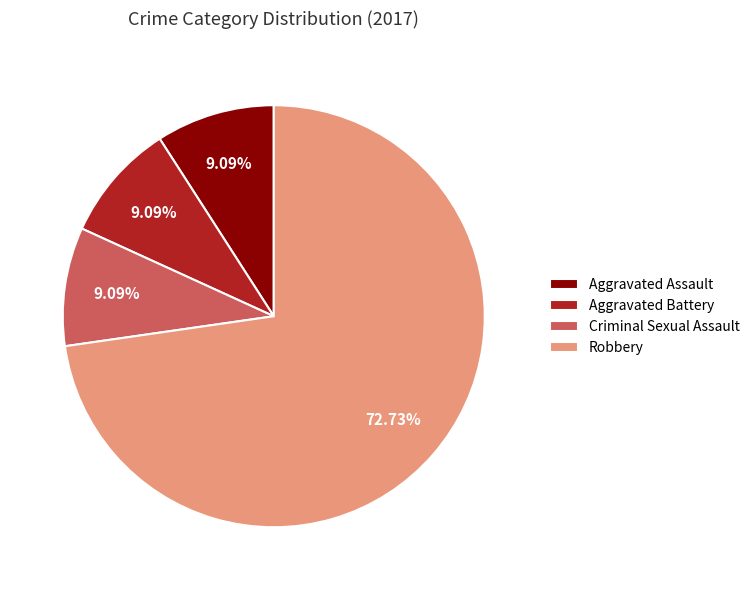

What portion of the pie excludes Aggravated Battery?

90.9%